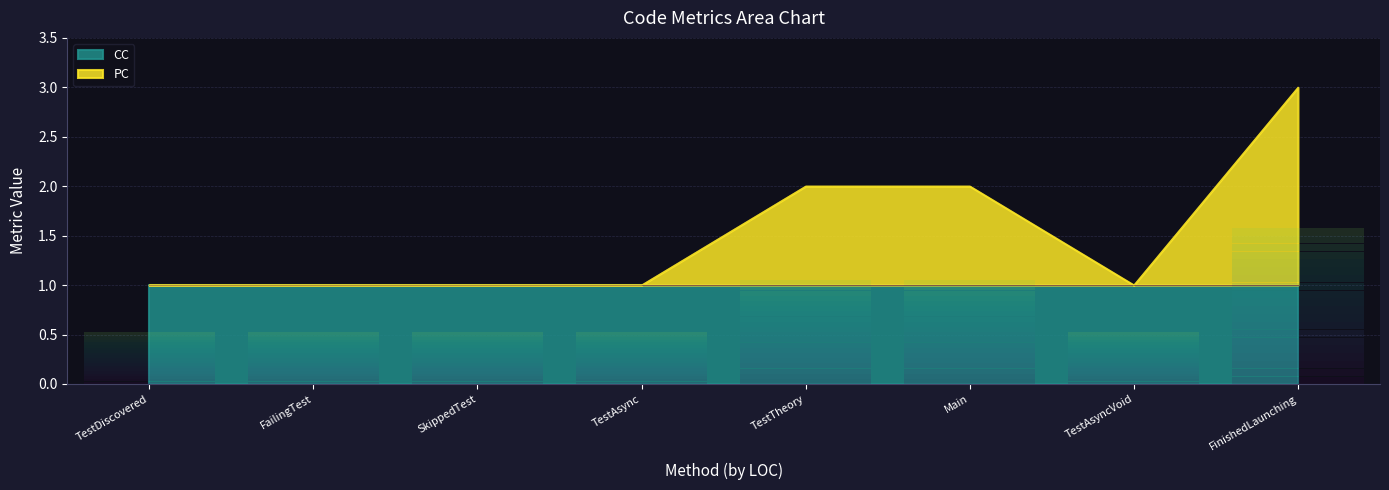

What is the average value of the CC series?

1